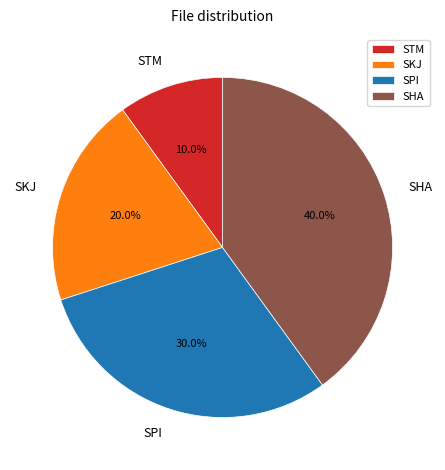

To the nearest percent, what is the difference between the largest and smallest slice percentages?

30%